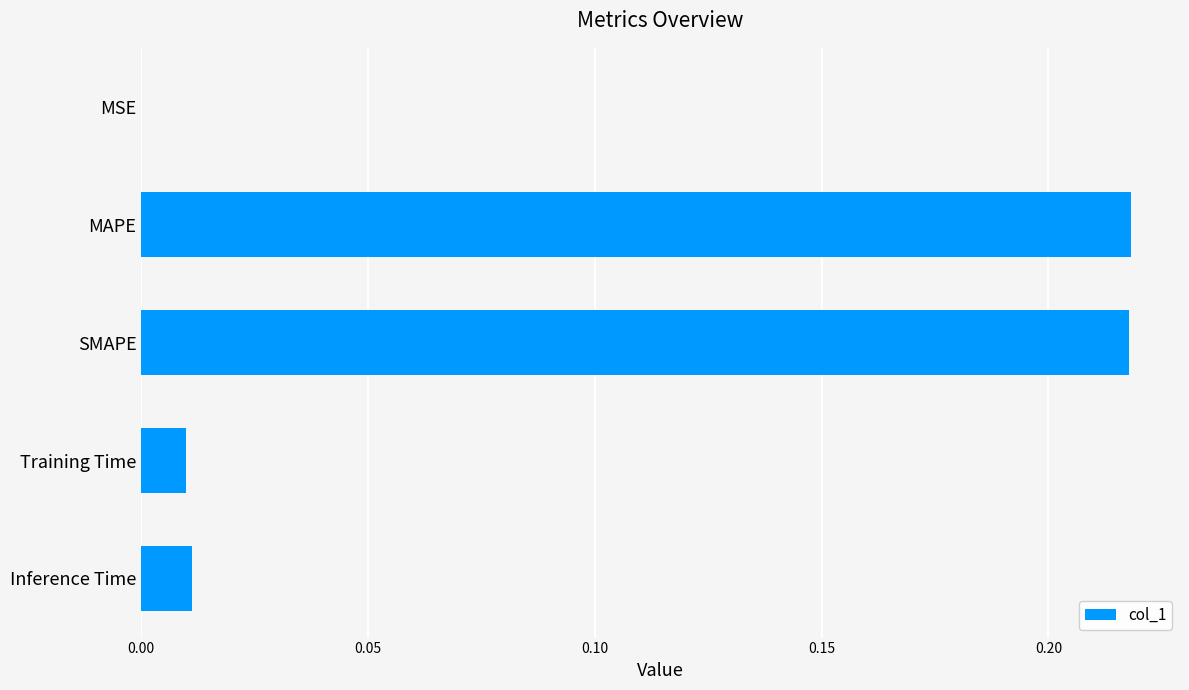

The value at Inference Time is 0.0. True or false?

True